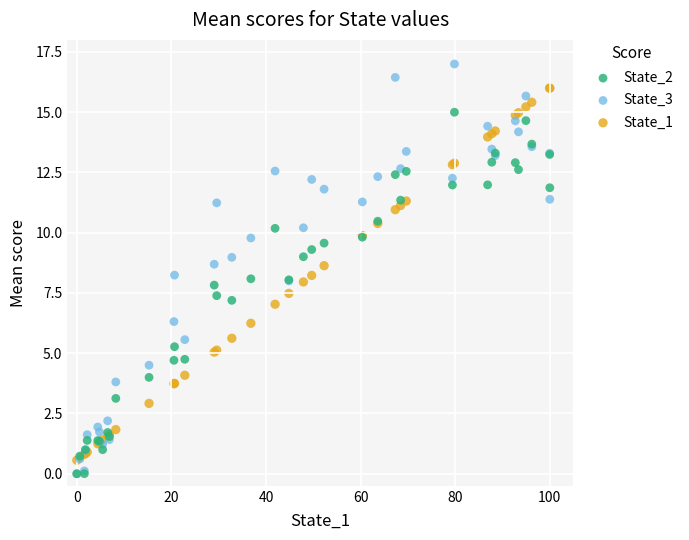

What are all the series names shown in the legend?

State_2, State_3, State_1